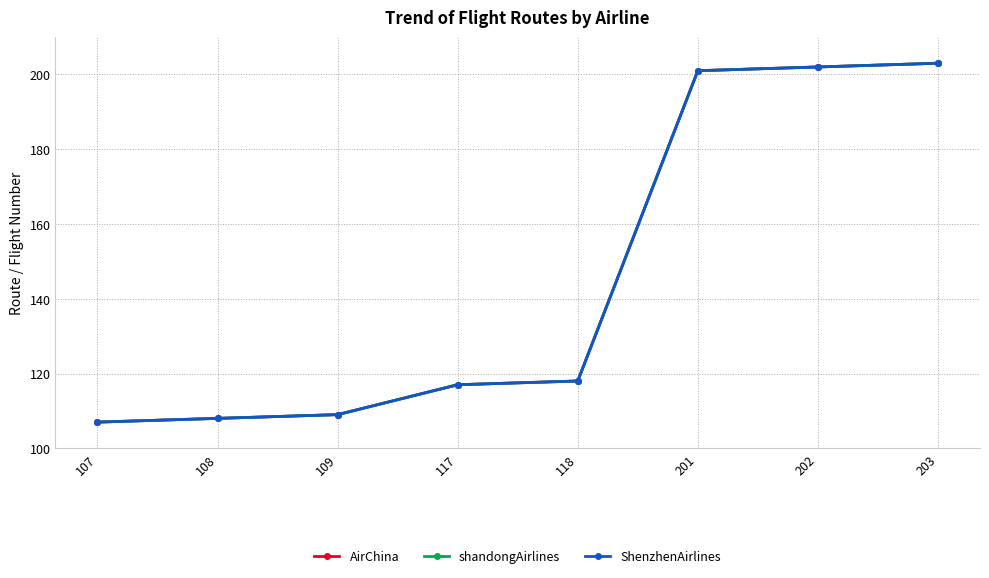

What is the value of the AirChina point at the 6th from the left?

201